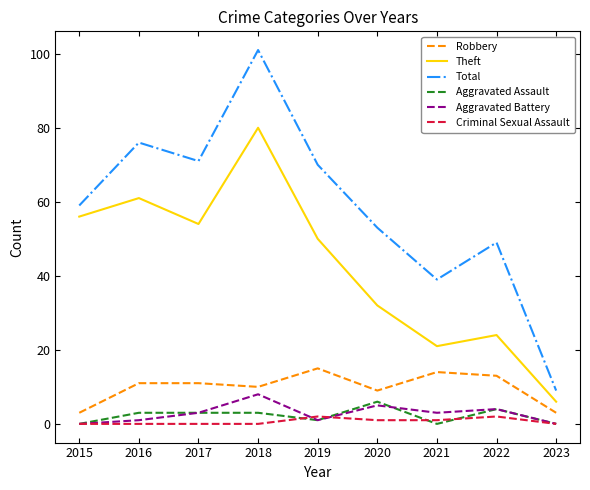

Which series has the largest range (max minus min)?

Total